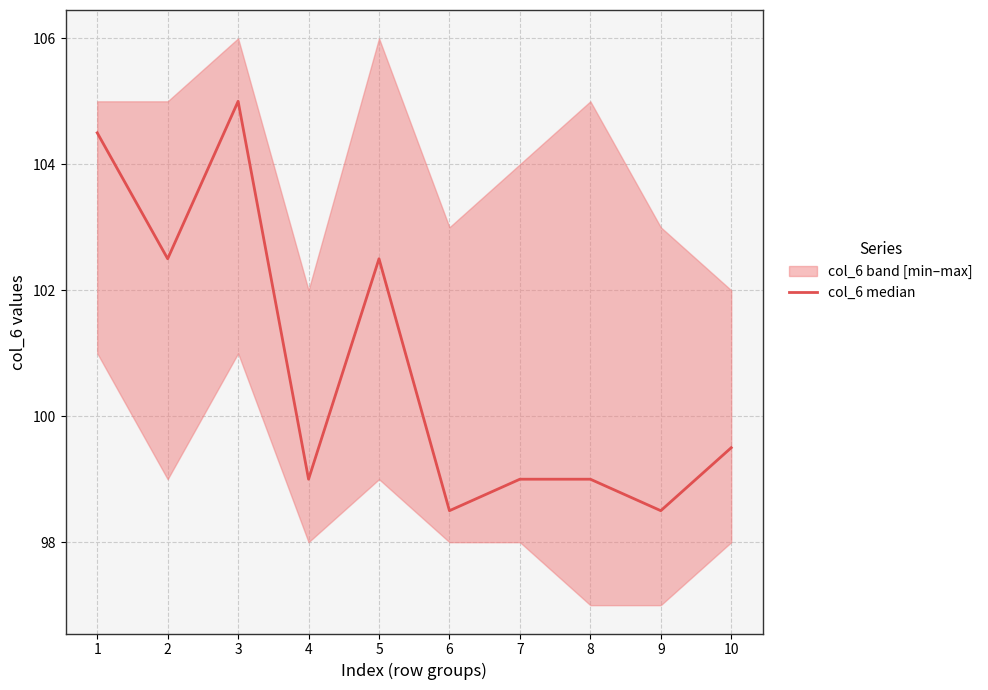

The chart shows a value of 98.5 at 6. True or false?

True